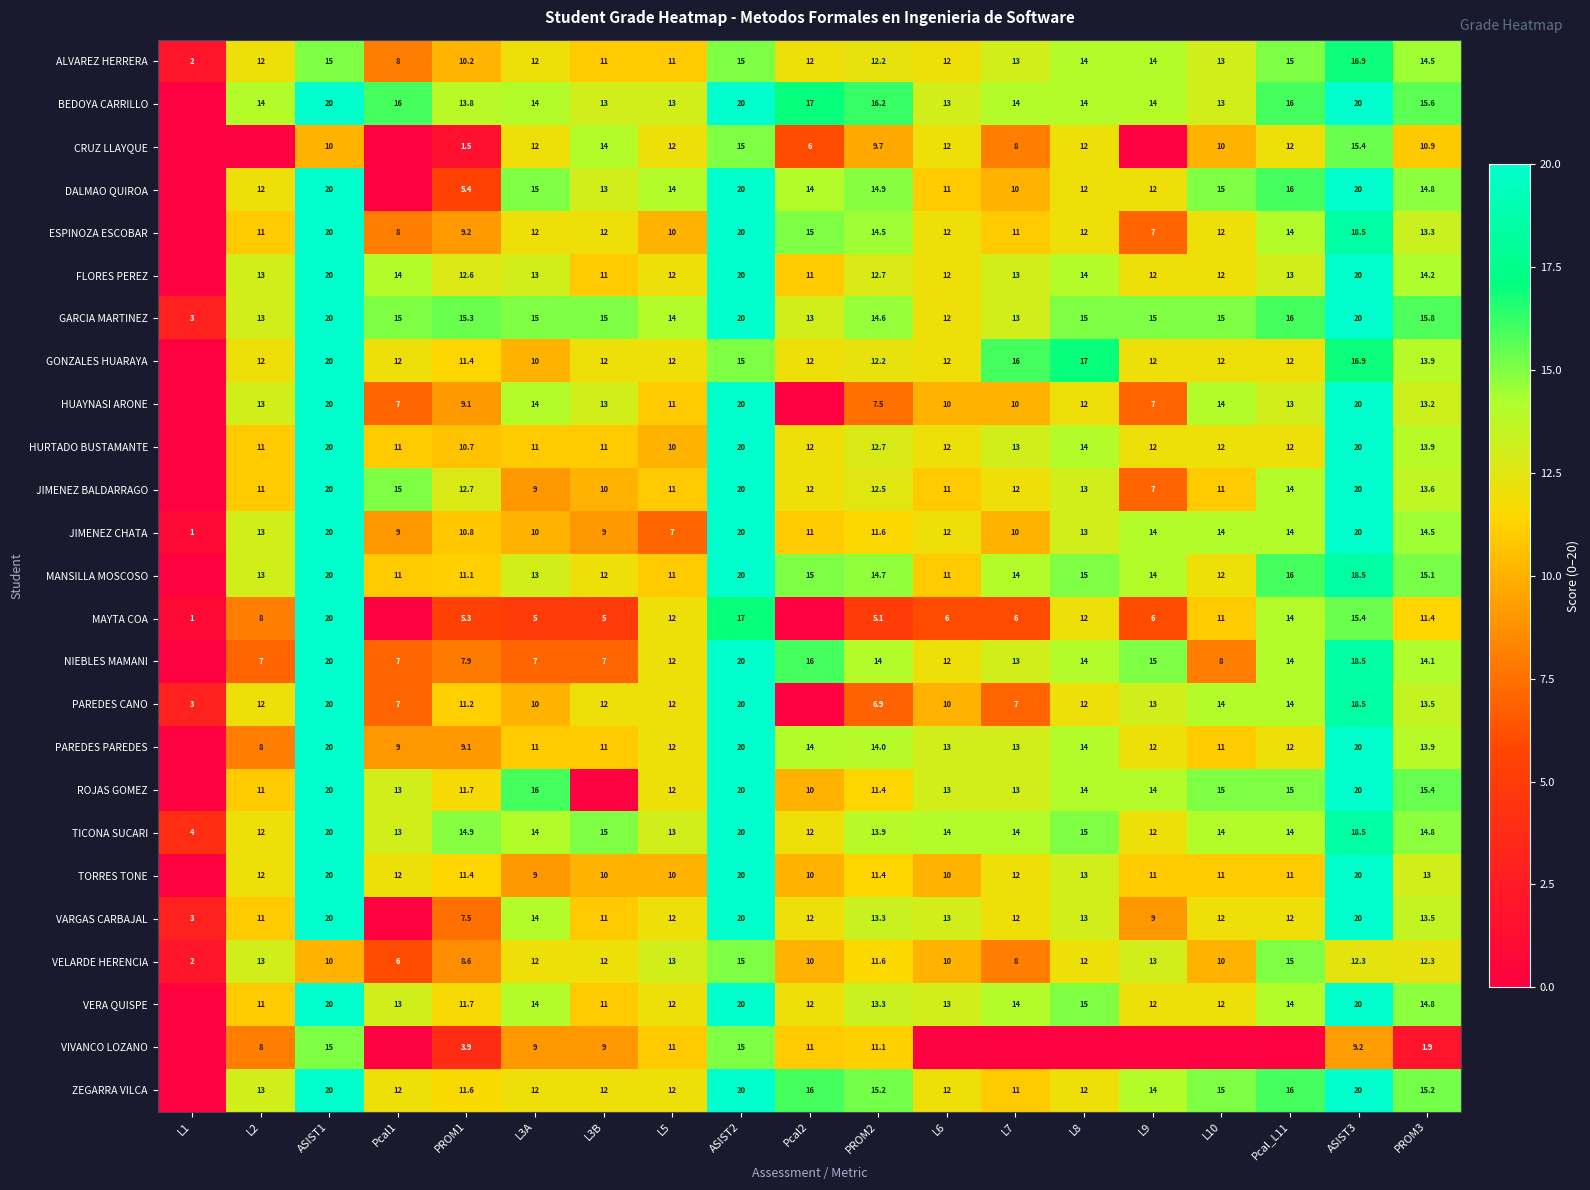

Count the number of categories in the chart.

19